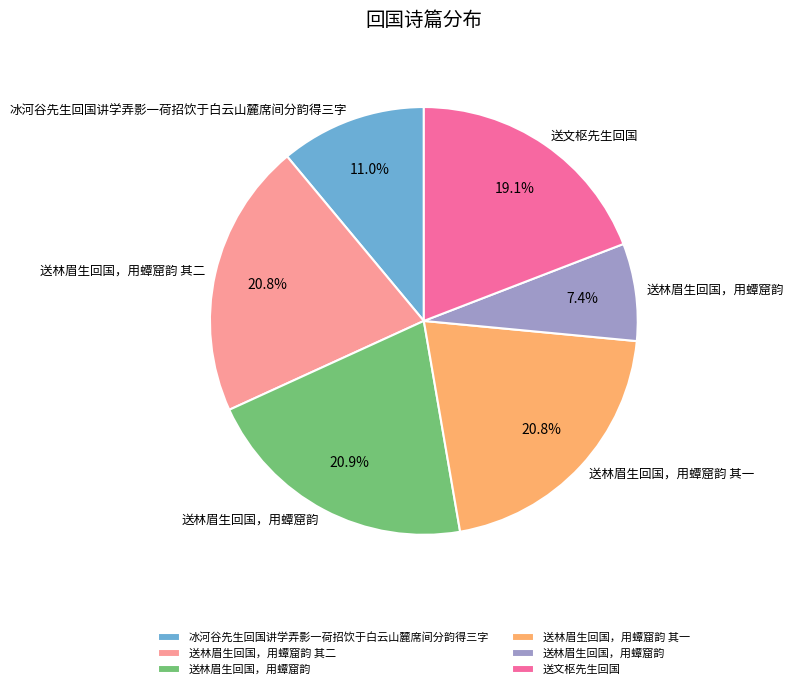

Is there any slice that represents more than half of the pie?

No